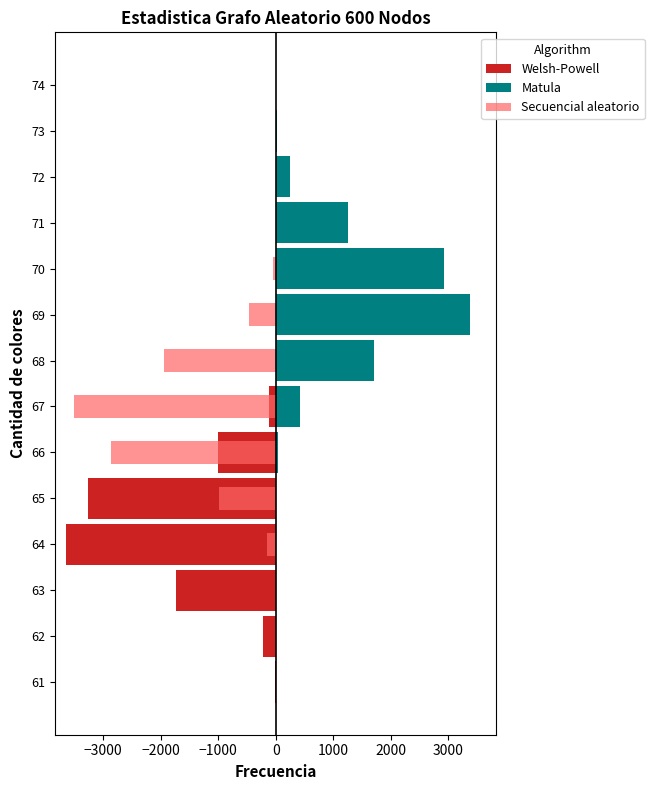

What is the difference between the maximum and minimum values in the Matula series?

3379